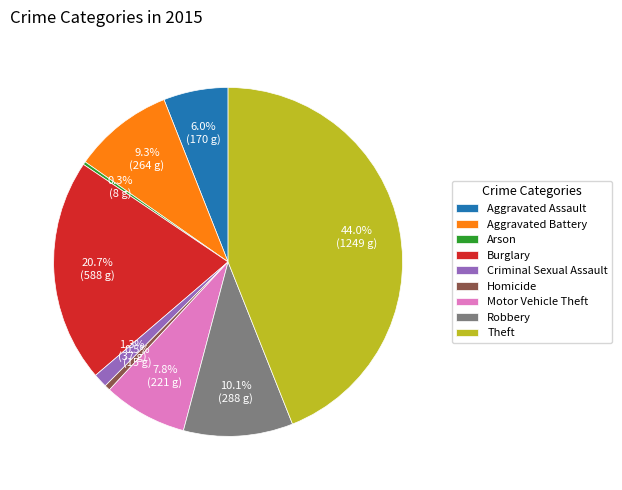

What is the largest slice in the pie chart?

Theft